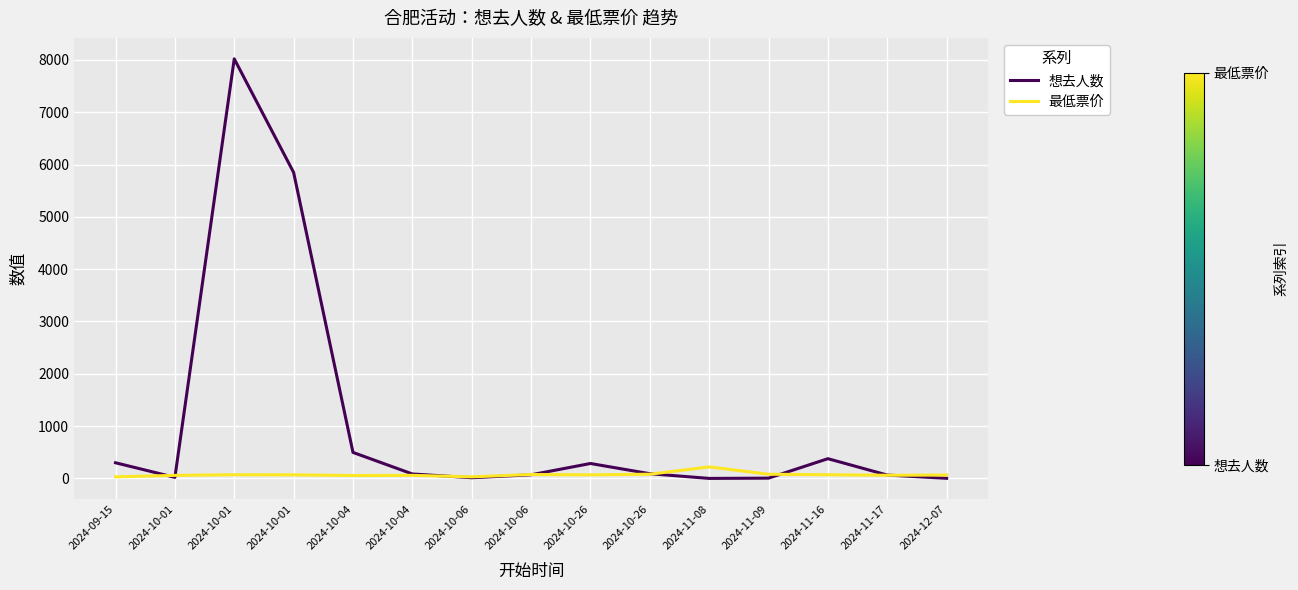

Count the number of data series in this chart.

2